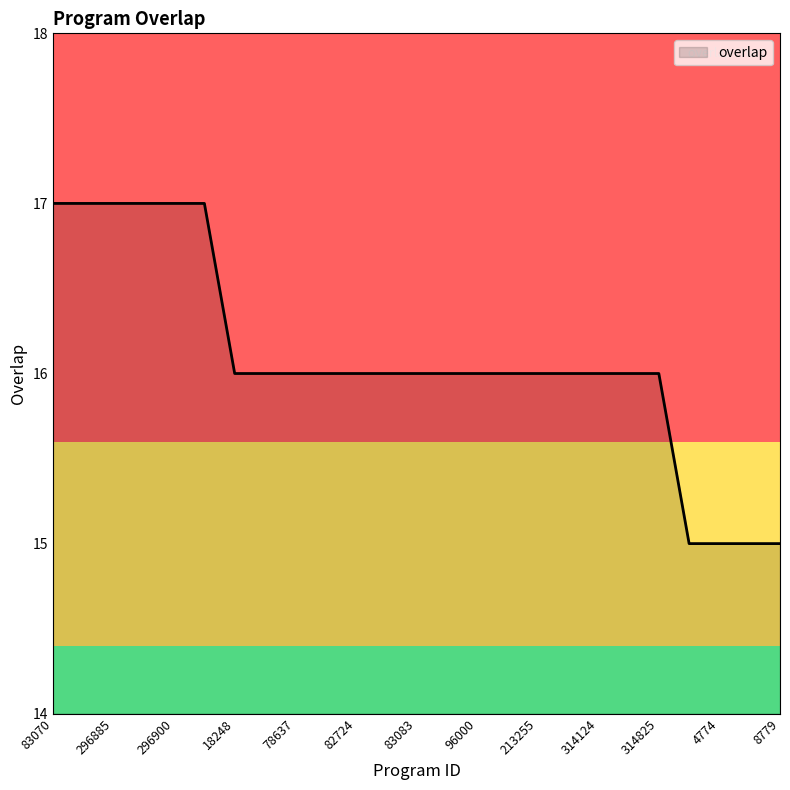

What is the maximum value shown in the chart?

17